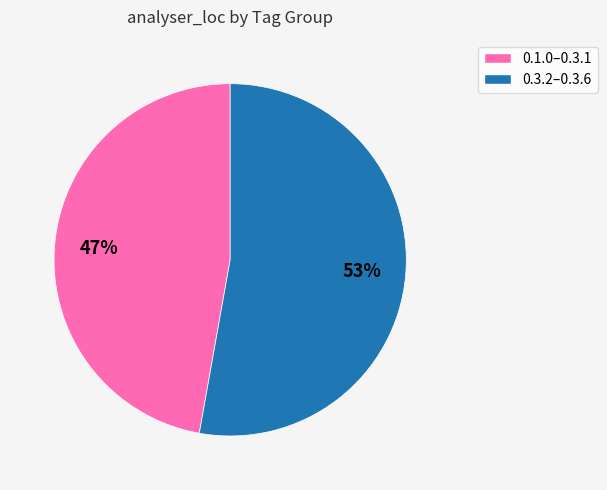

Count the number of slices in the pie.

2